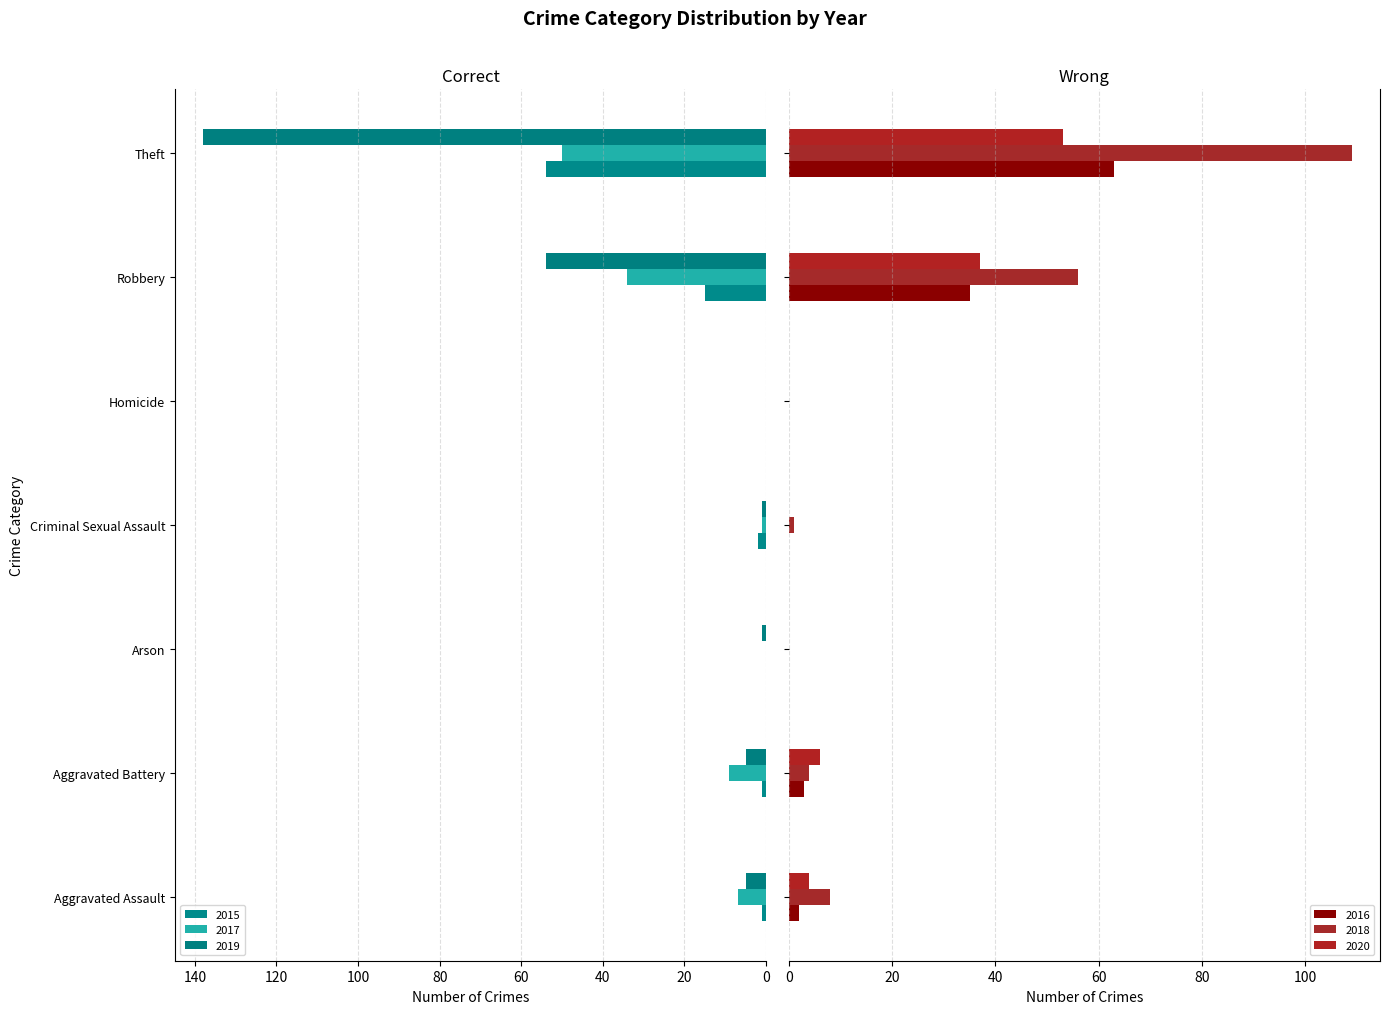

At Aggravated Battery, list the series in order from smallest to largest.

2015, 2016, 2018, 2019, 2020, 2017